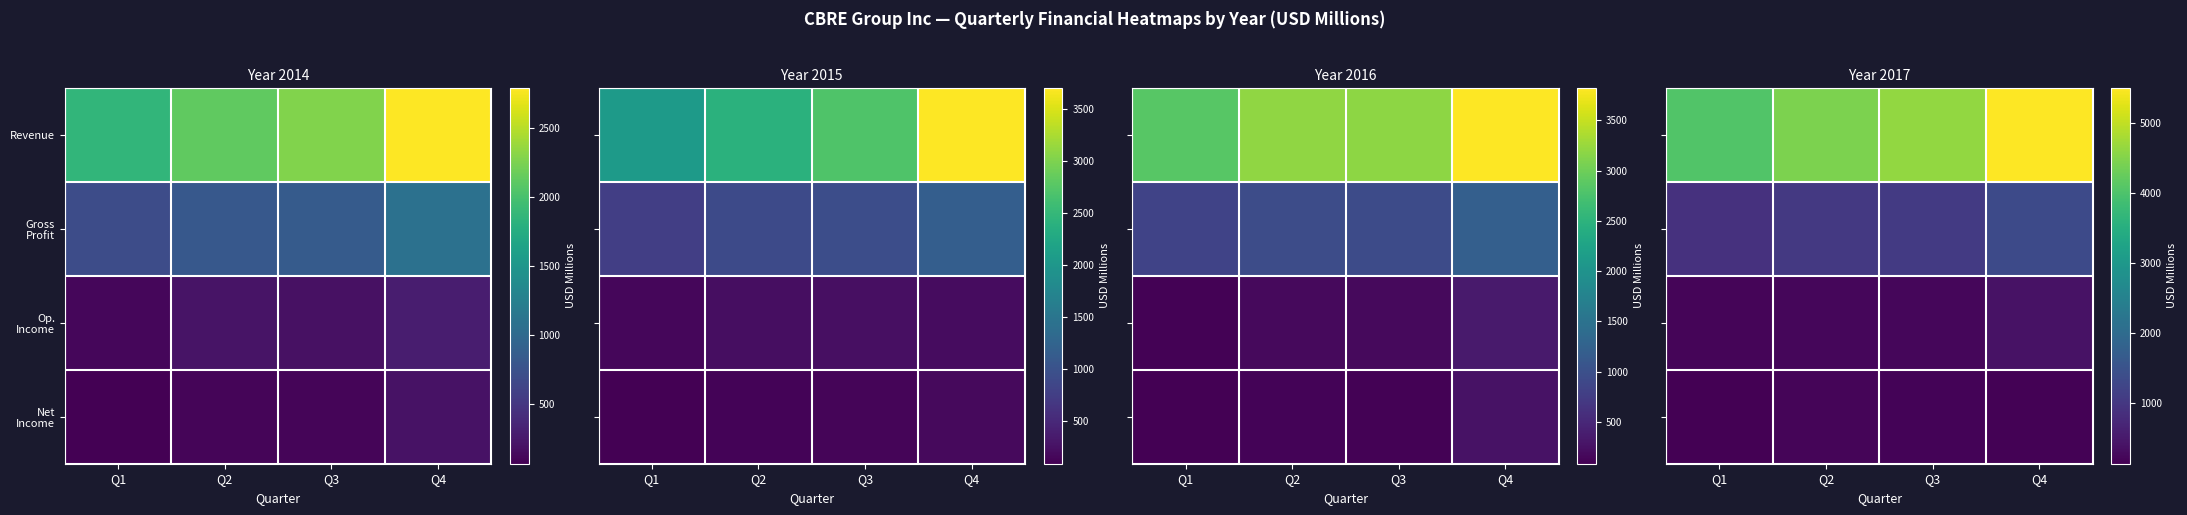

How many data points does each series have?

4